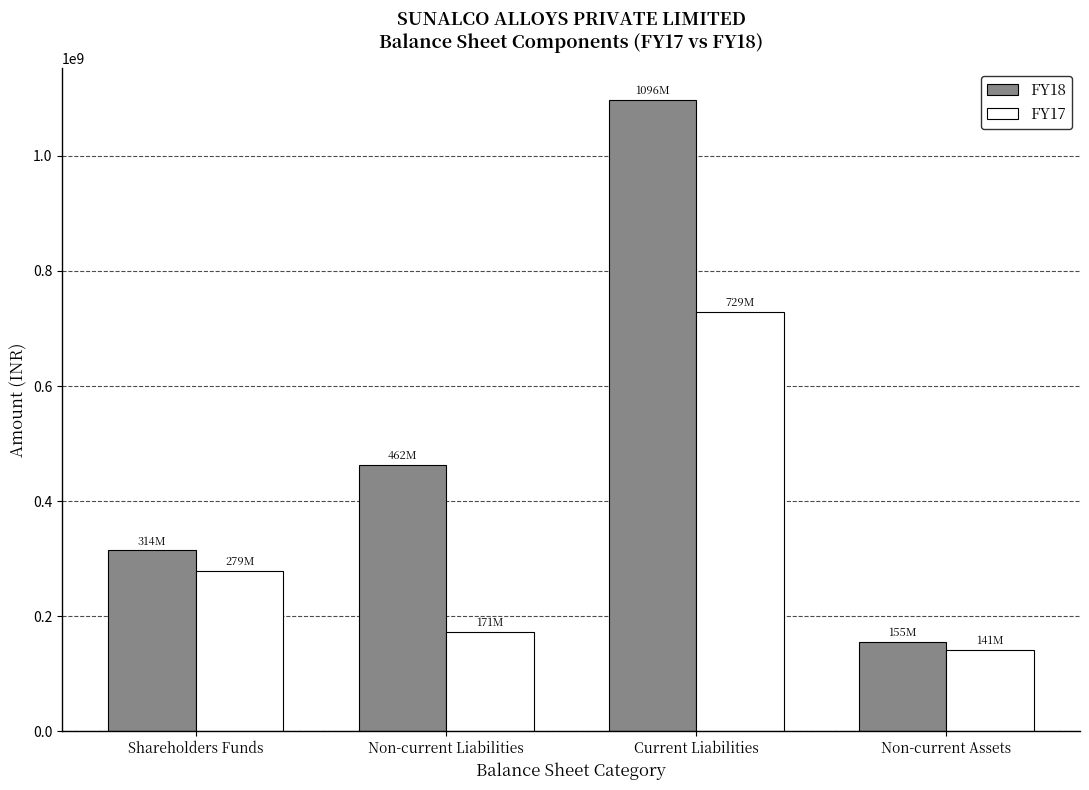

At which category does the chart reach its peak across all series?

Current Liabilities